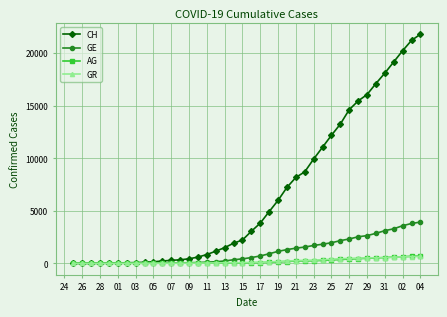

Which series has the largest total across all categories?

CH